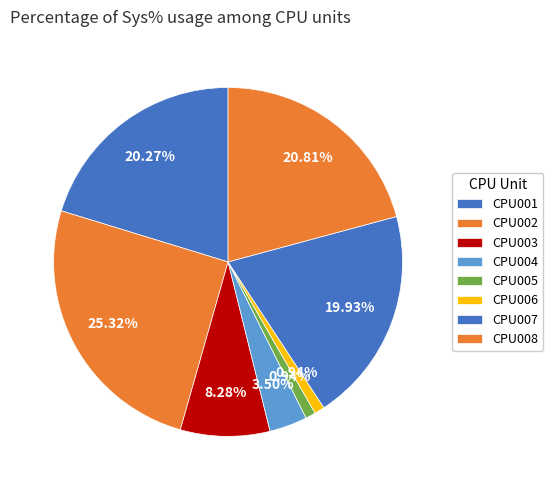

What is the smallest slice in the pie chart?

CPU005